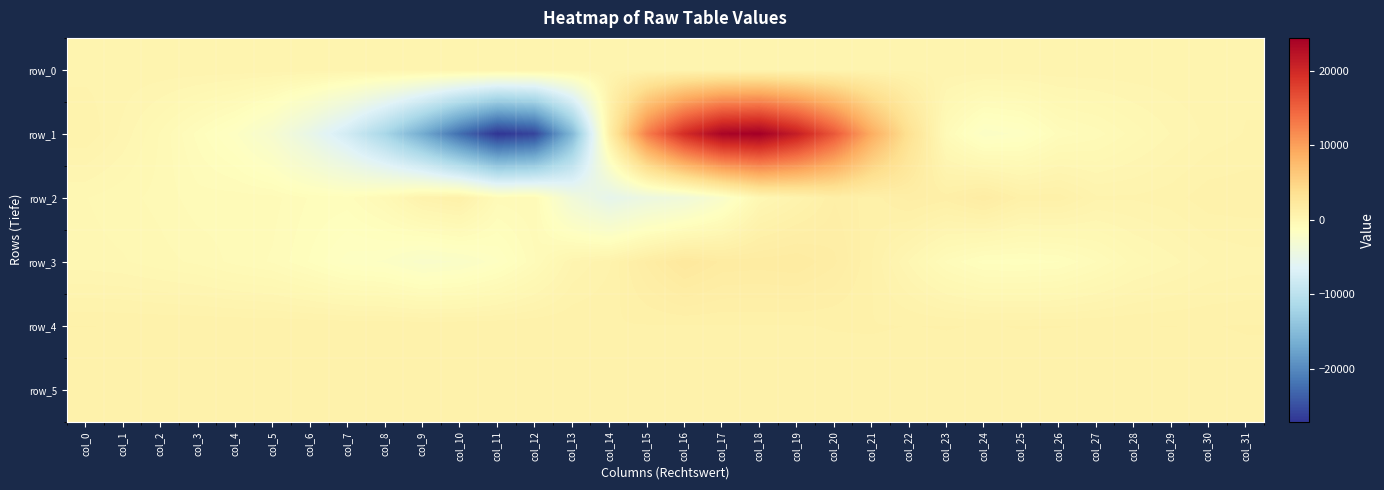

Which series changed the most between col_4 and col_17?

row_1